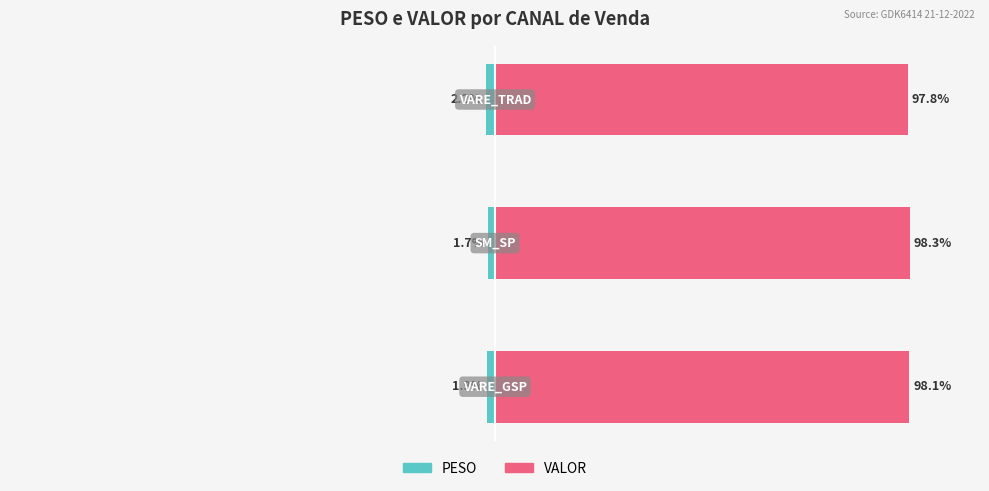

True or false: VALOR has a value of 166.6 at 0.

False